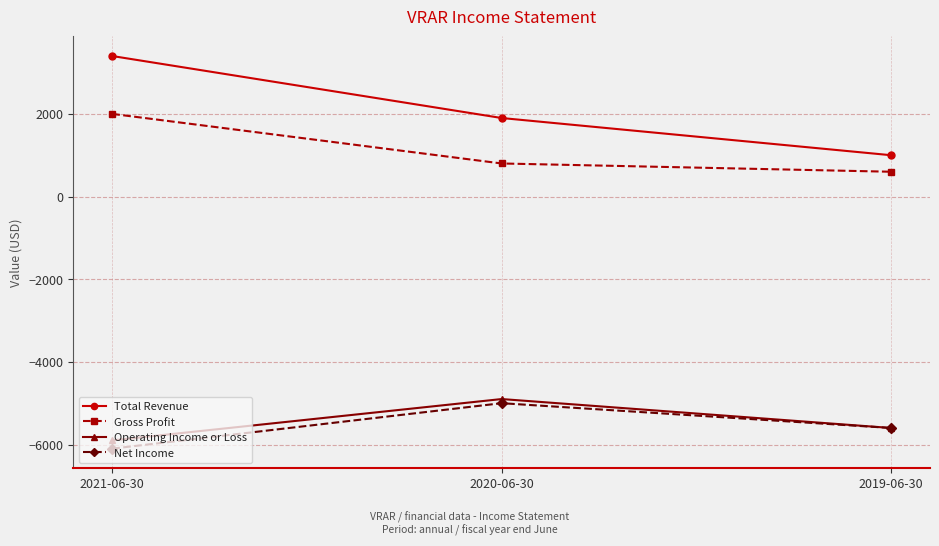

Which category has the highest value in the Total Revenue series?

2021-06-30